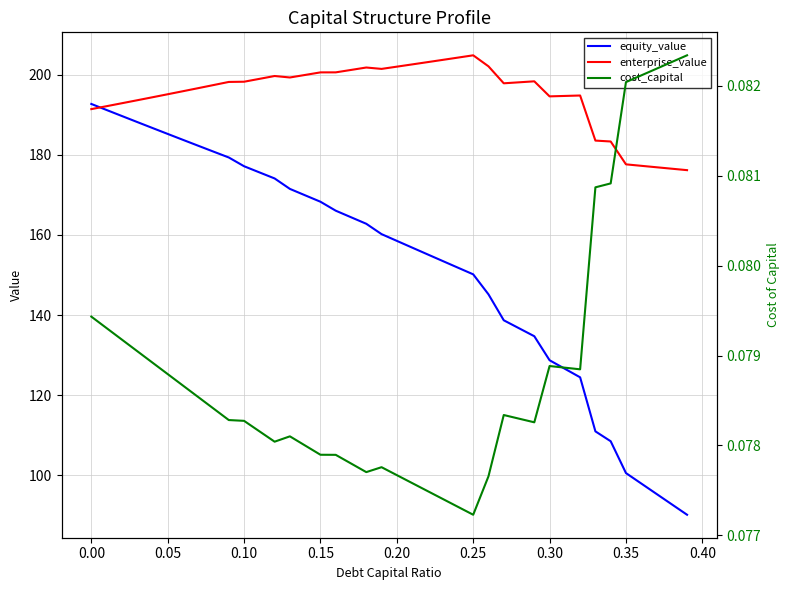

What is the lowest value of the equity_value series?

90.2